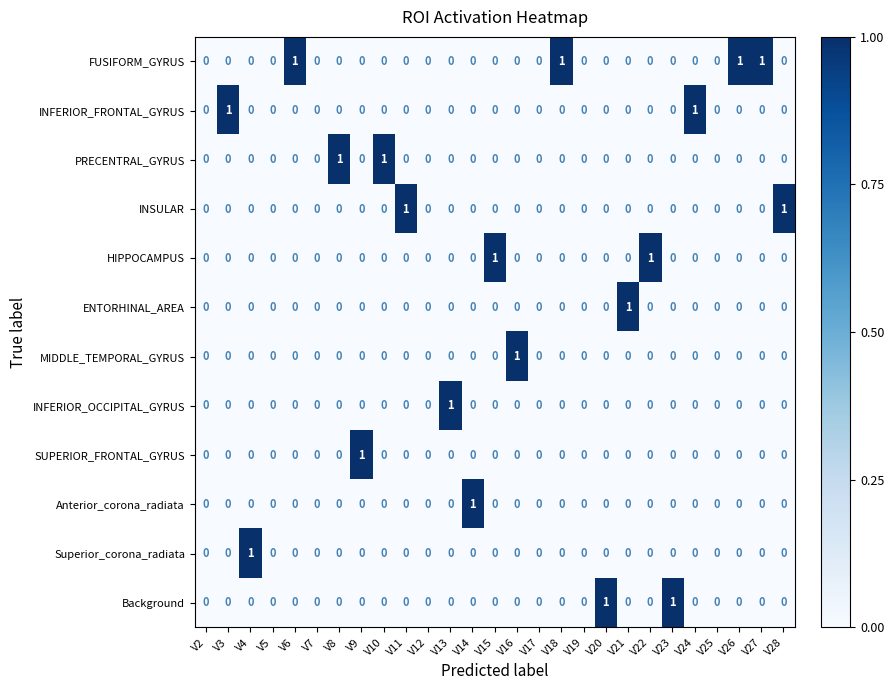

At which label is Superior_corona_radiata closest to 0?

V2